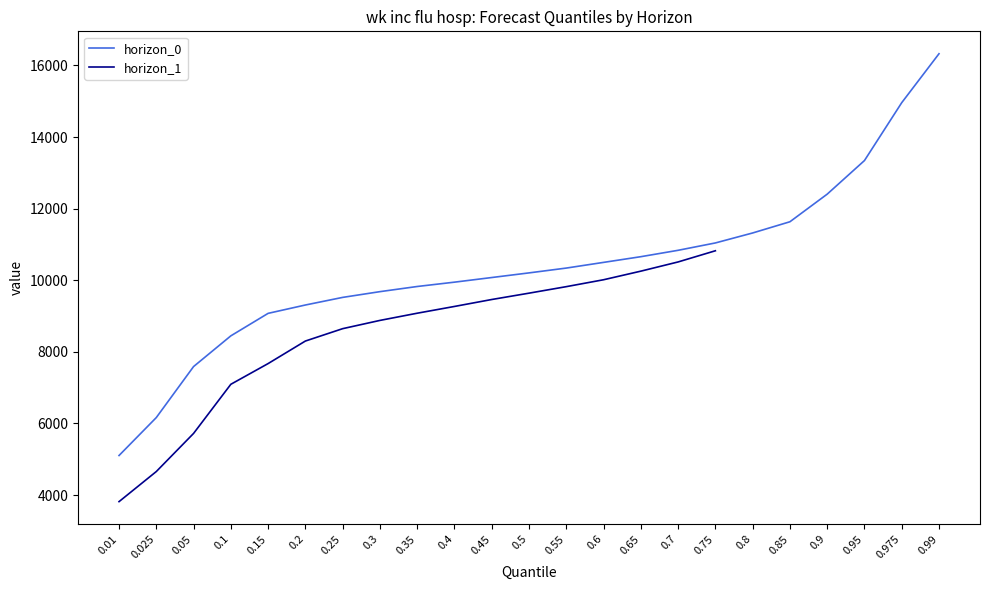

What is the label of the 6th point from the left?

0.2